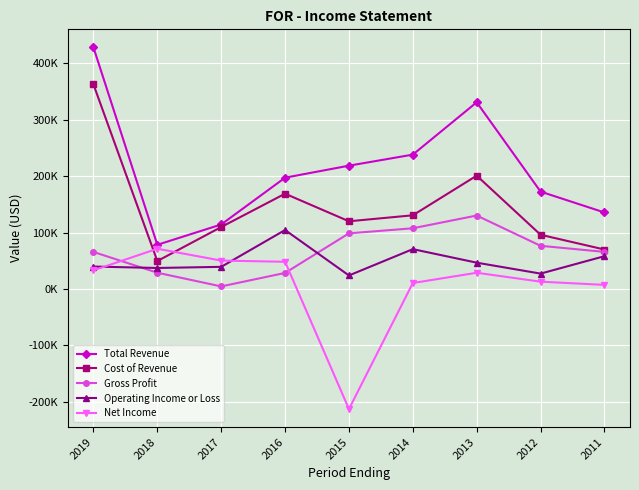

Is it true that Net Income equals 11311 at 2011?

False